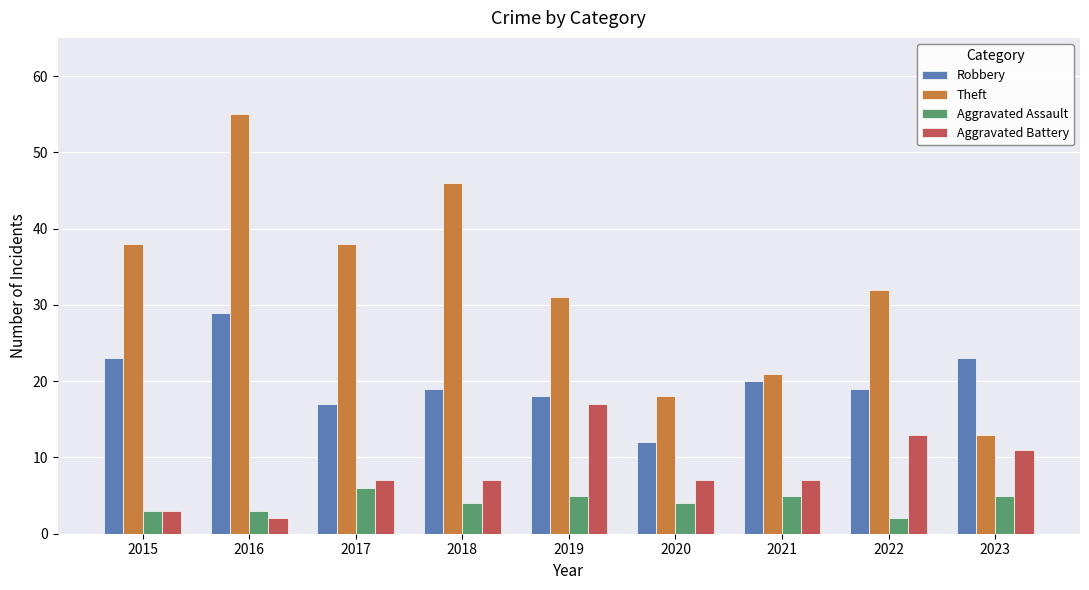

What is the difference between the second highest and second lowest values in the Robbery series?

6